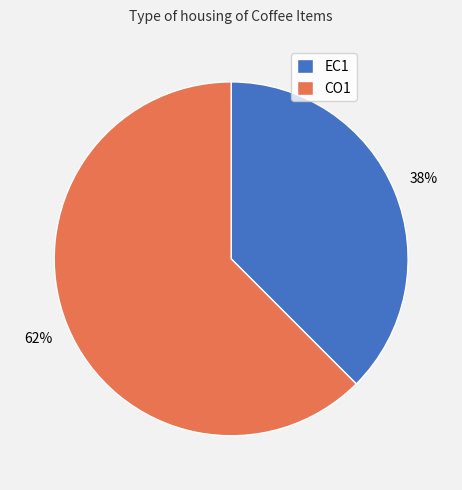

Between EC1 and CO1, which is larger?

CO1